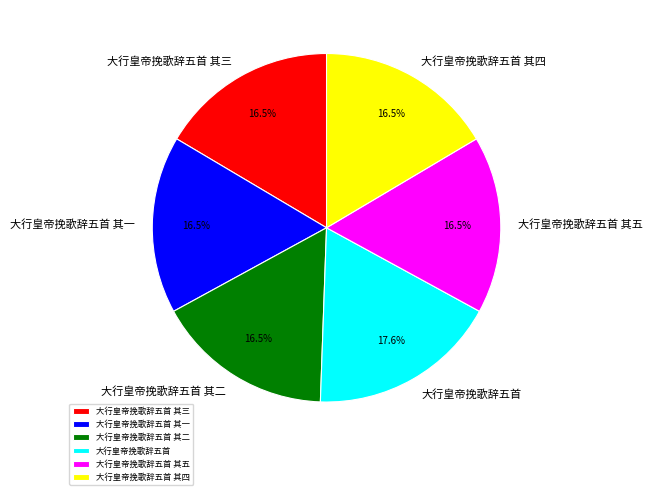

What is the largest slice in the pie chart?

大行皇帝挽歌辞五首